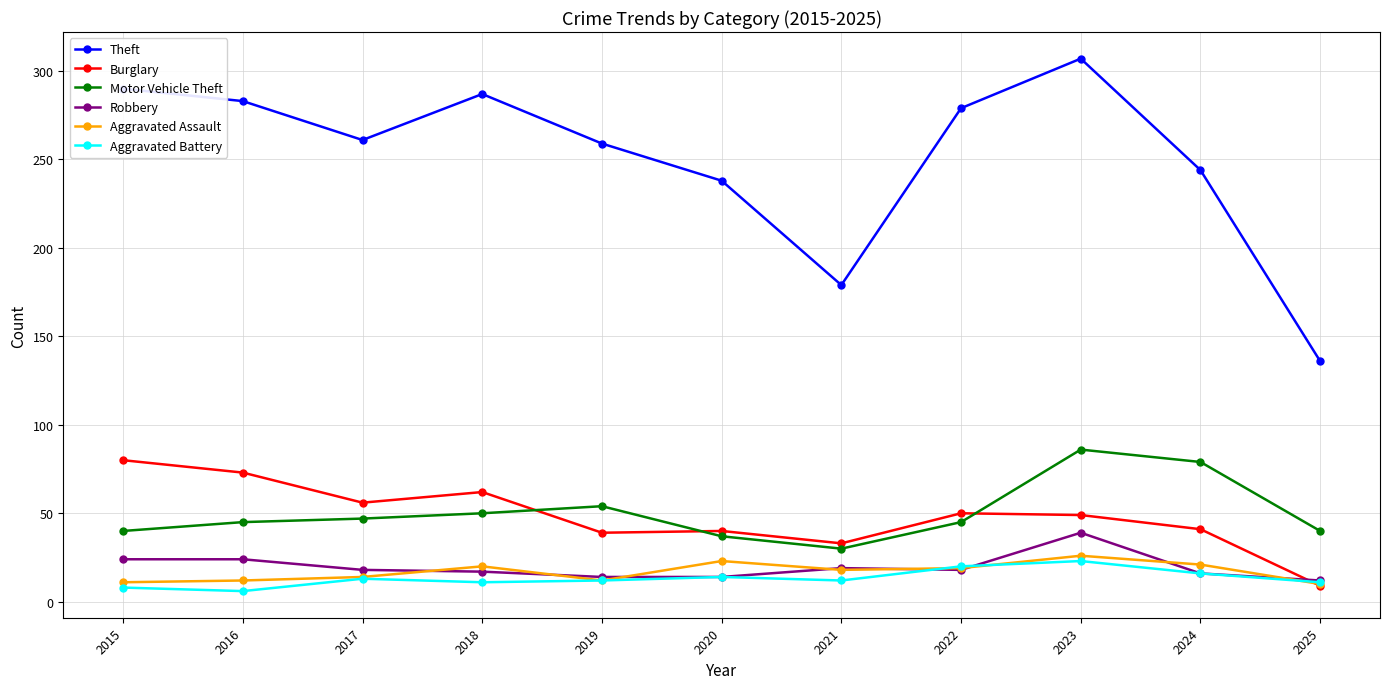

True or false: Motor Vehicle Theft has more than 0 points higher than both neighbors.

True